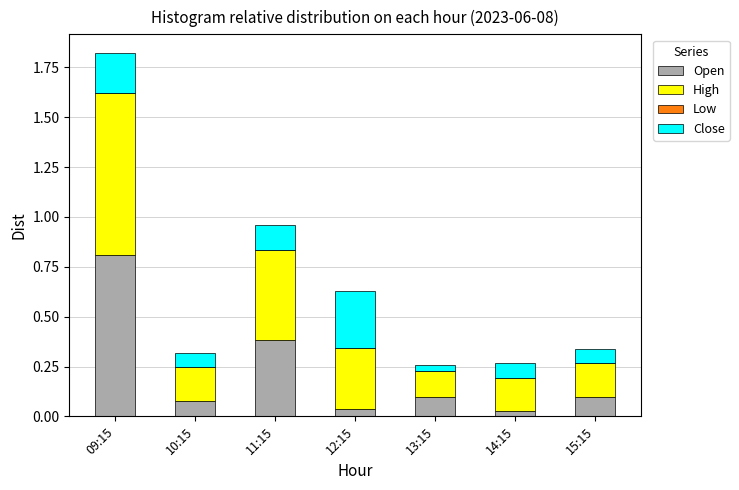

The value of Open at 15:15 is 0.0. True or false?

False